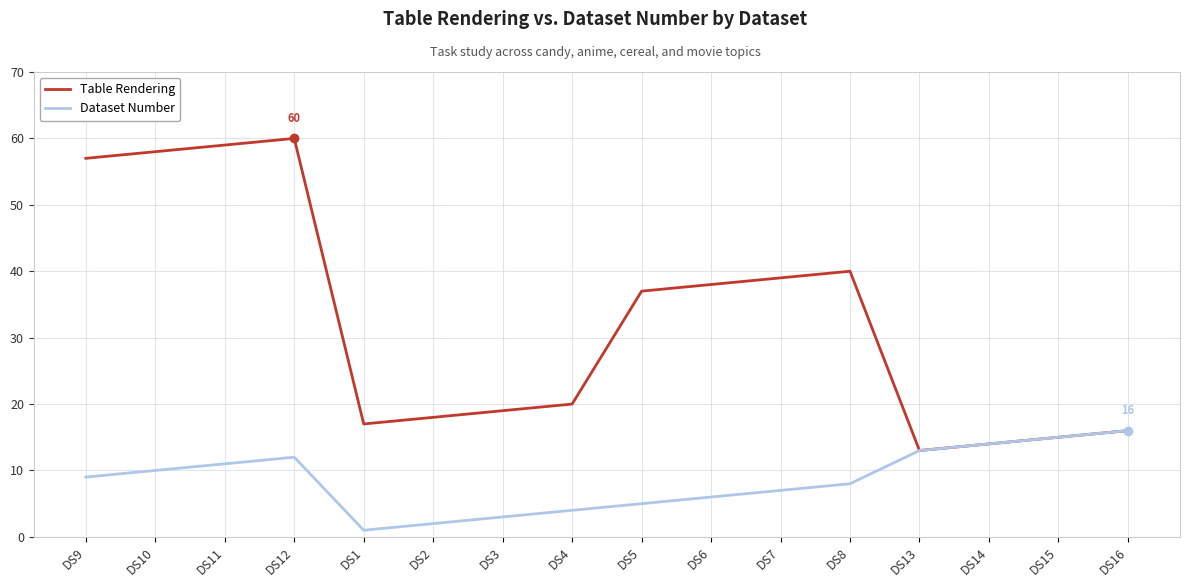

The value of Table Rendering at DS2 is 31. True or false?

False